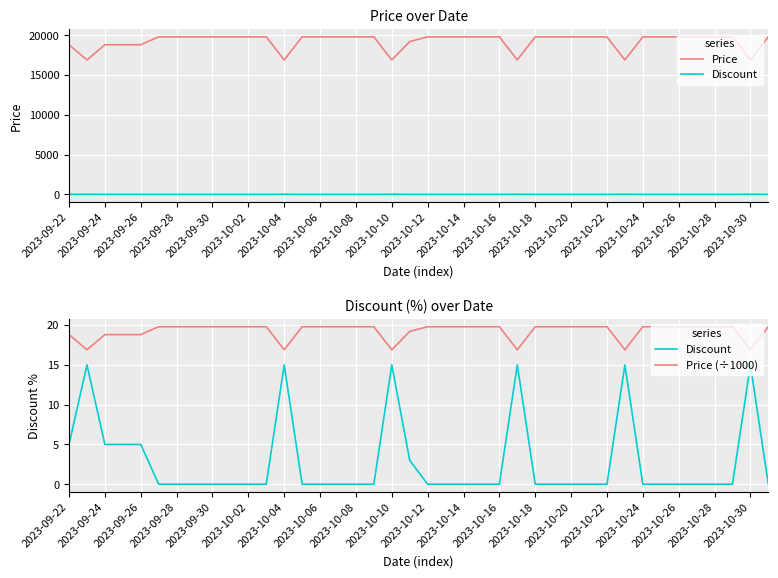

Rank the series at 2023-09-24 from highest to lowest value.

Price, Price (÷1000), Discount